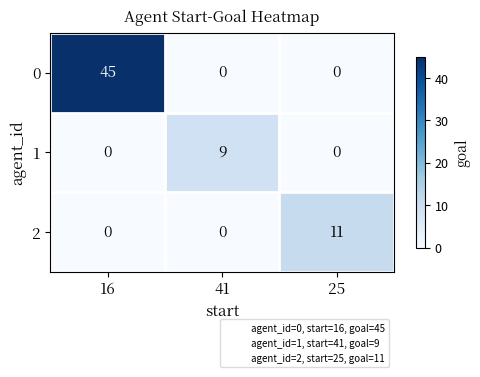

Which series has the largest range (max minus min)?

0